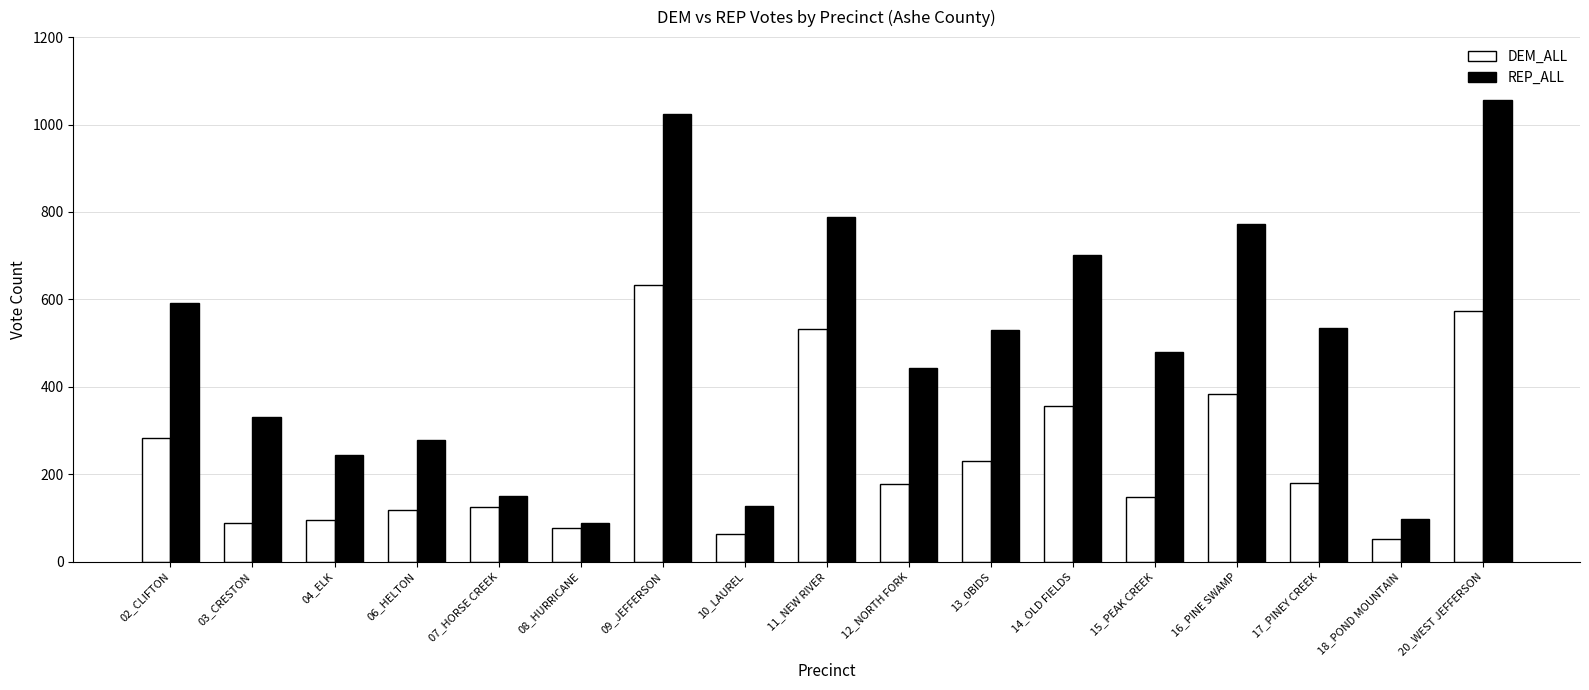

At which label is REP_ALL closest to 572?

02_CLIFTON